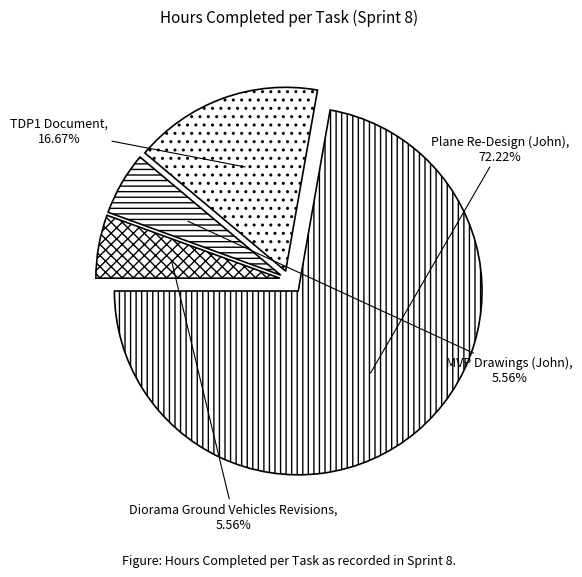

To the nearest percent, what is the difference between the Plane Re-Design (John) and Diorama Ground Vehicles Revisions slice percentages?

67%